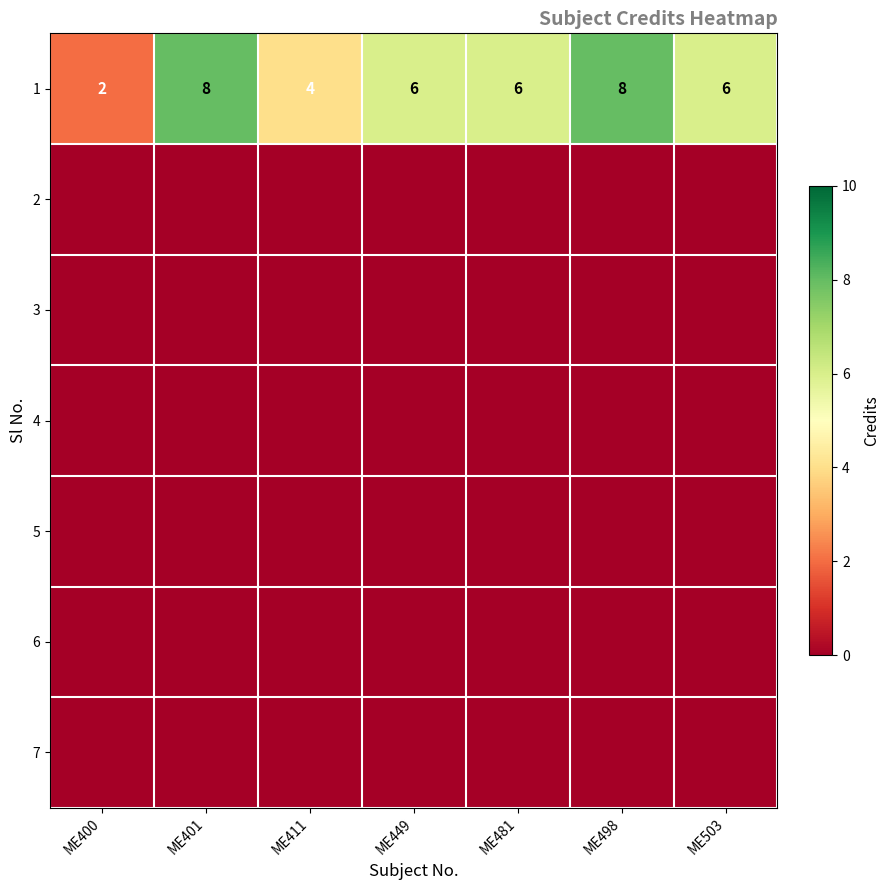

At how many categories does at least one series exceed 7?

2